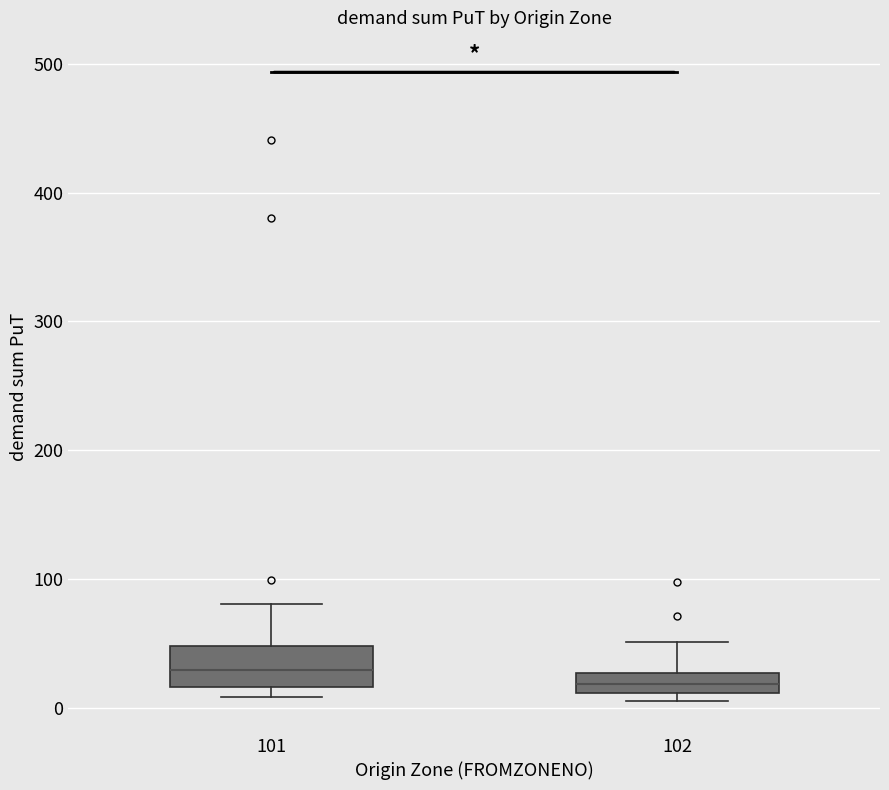

Reading left to right, transcribe this box plot: for each box, give where its median line is, the range the box spans, and where its two whiskers end, as read against the y-axis. The values are not printed on the chart, so give them approximately, as read against the axis.

101: median 30, box 20 to 50, whiskers 10 to 80
102: median 20, box 10 to 30, whiskers 0 to 50